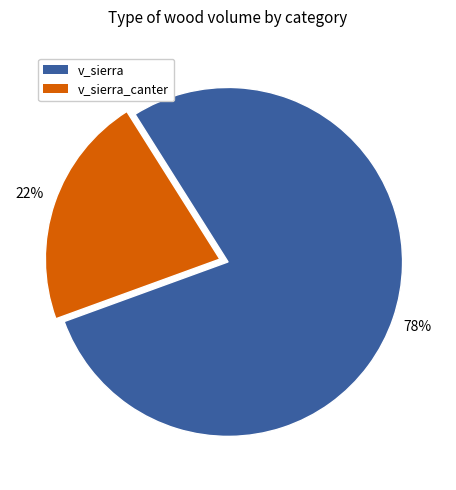

Is there any slice that represents more than half of the pie?

Yes